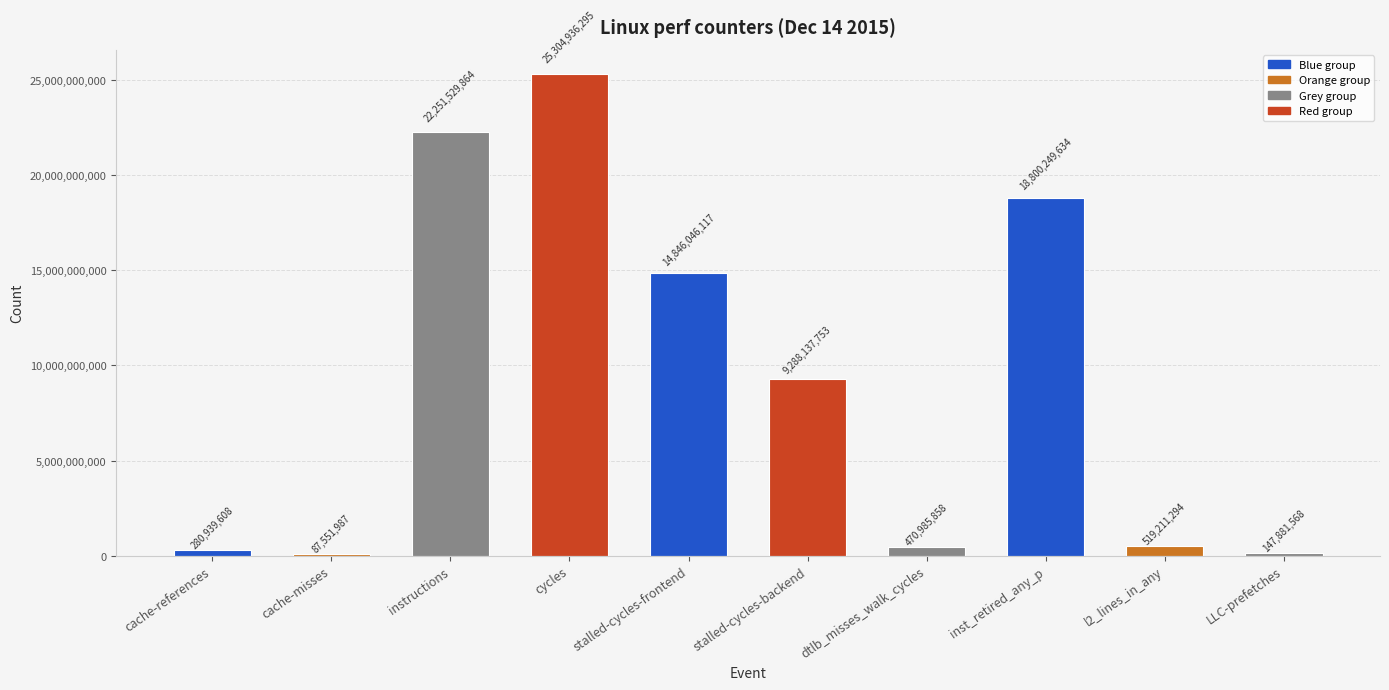

How many distinct data groups are displayed?

1